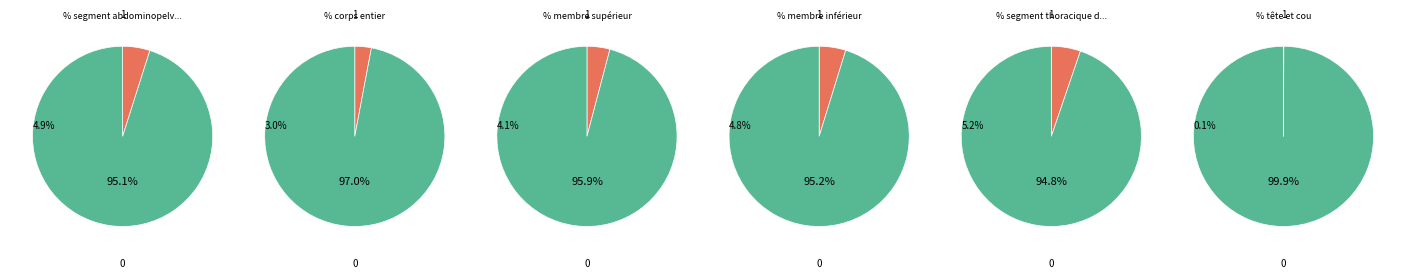

Is it true that segment abdominopelvien du tronc is 5% of the pie?

True